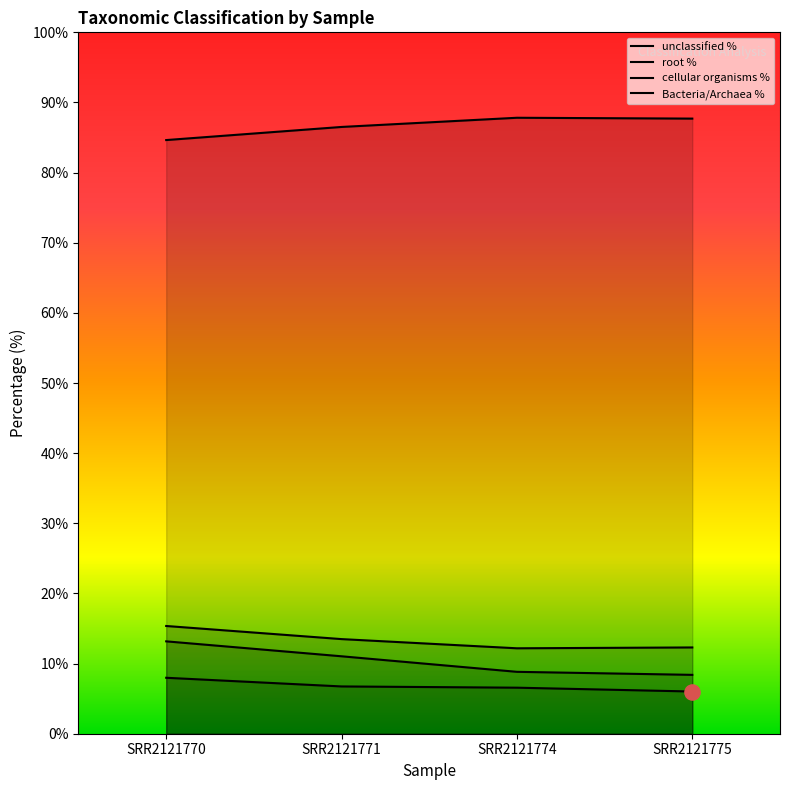

At which category is the sum across all series the highest?

SRR2121770